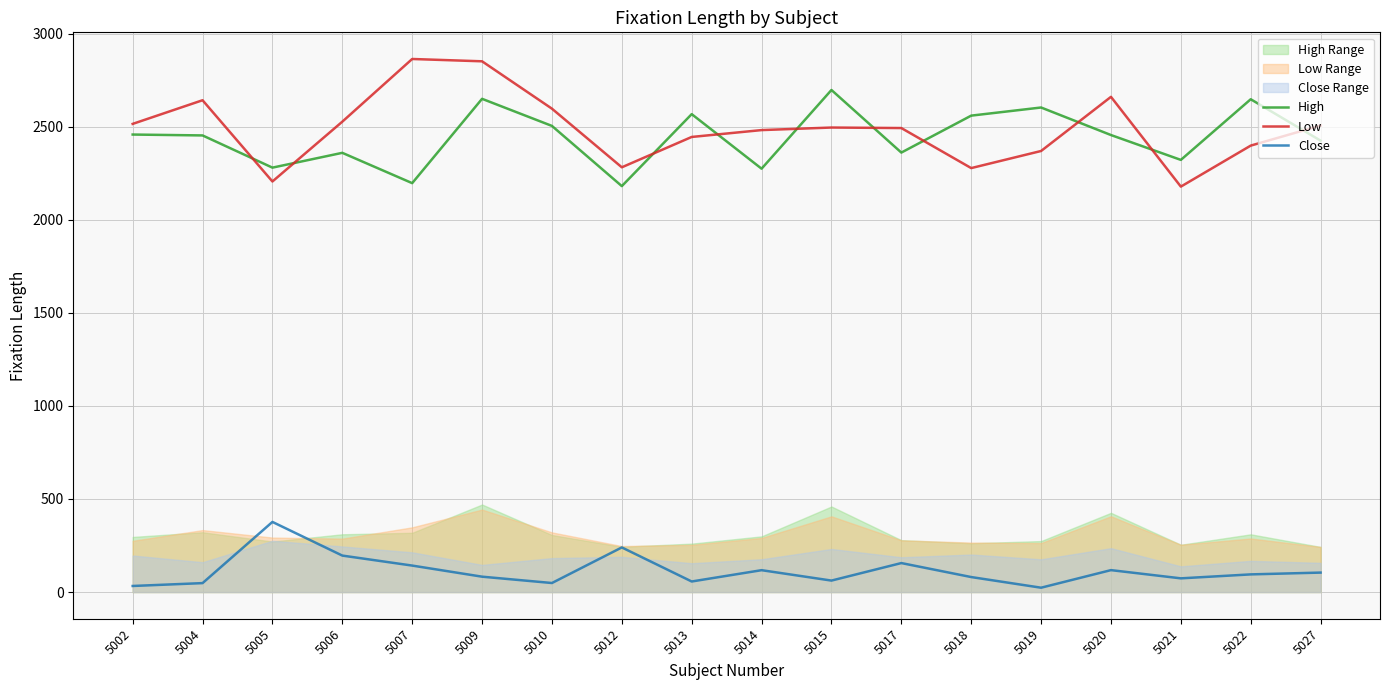

At 5005, list the series in order from smallest to largest.

Close, Low, High